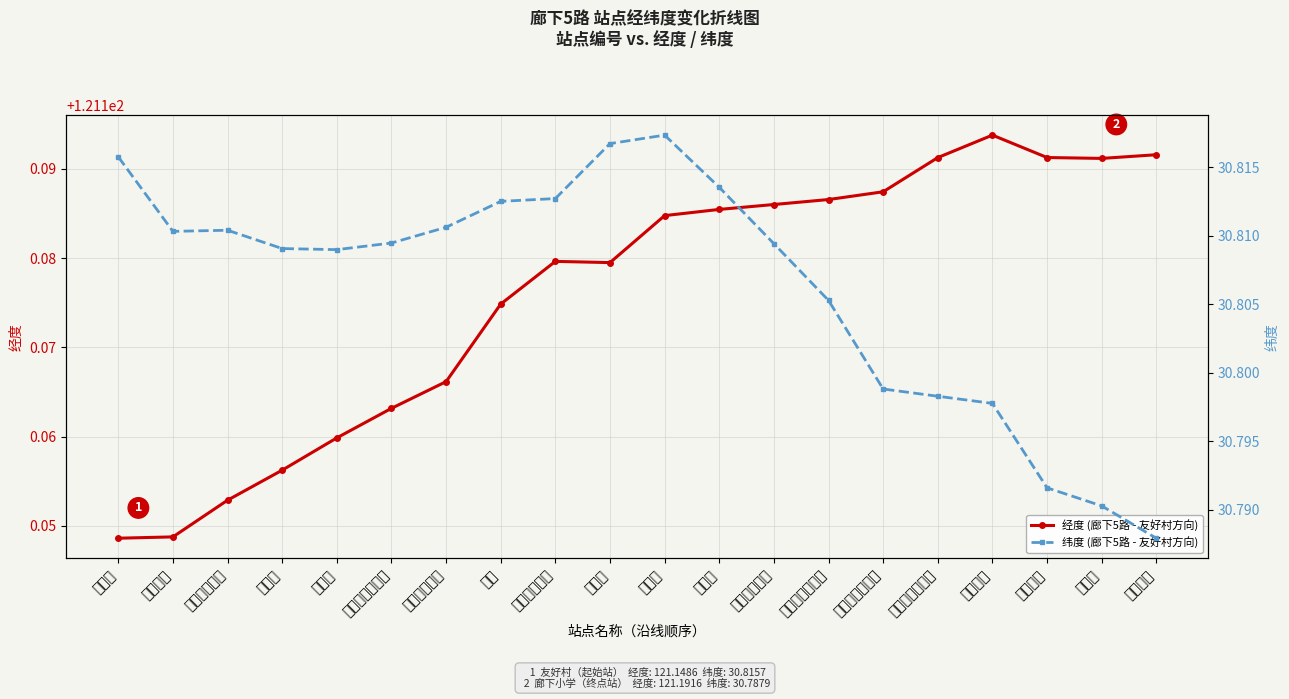

What is the label of the 16th point from the left?

景钱路金廊公路